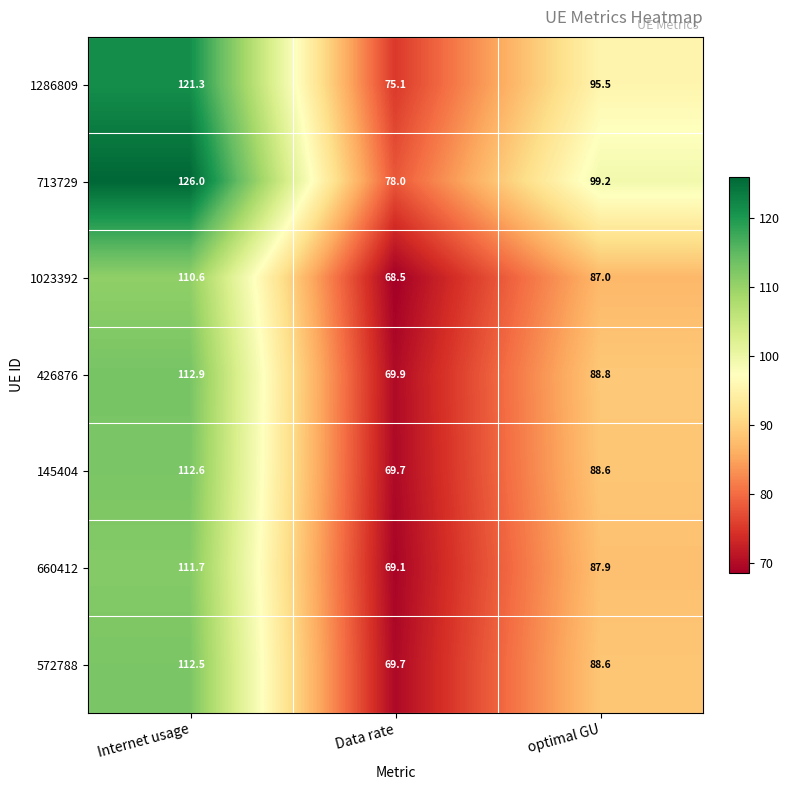

What is the approximate value of 1286809 at Internet usage?

121.3